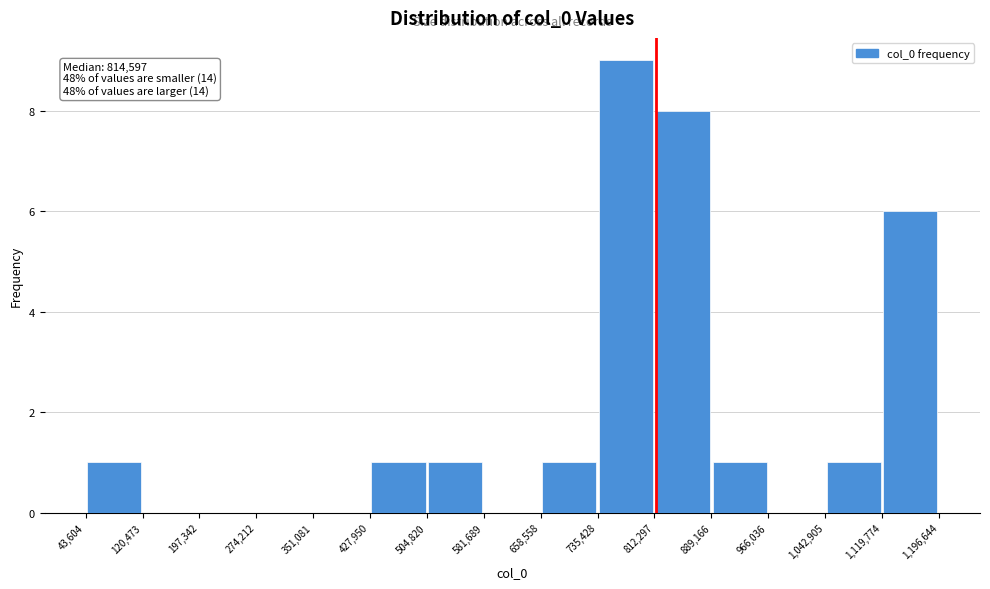

Over which range of the x-axis is the bar tallest?

735,428 to 812,297